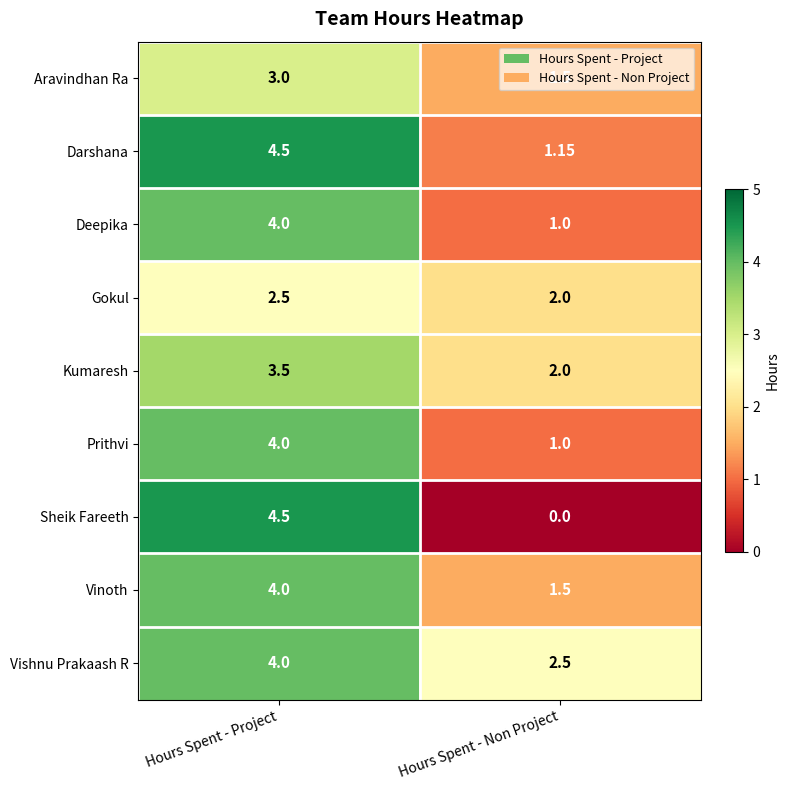

Which series has the largest range (max minus min)?

Sheik Fareeth